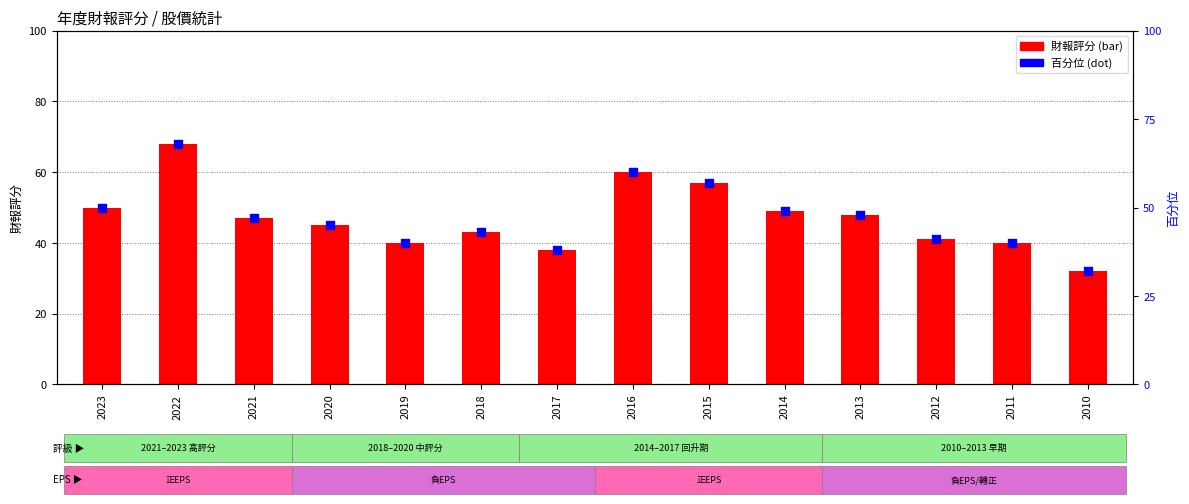

At how many categories does at least one series exceed 35?

13